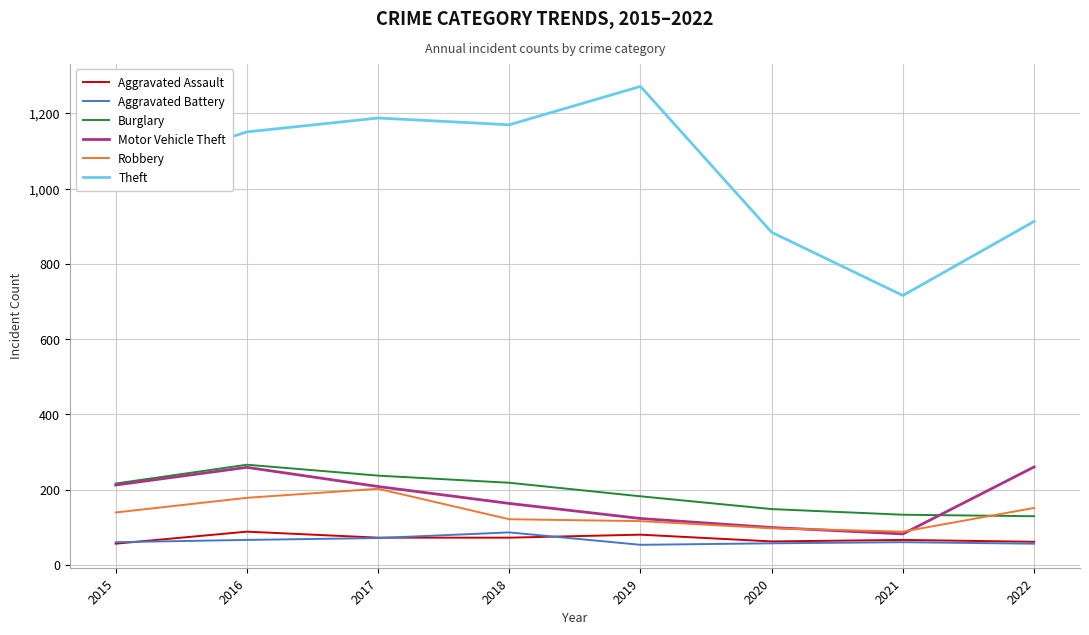

True or false: Motor Vehicle Theft and Theft intersect in this chart.

False